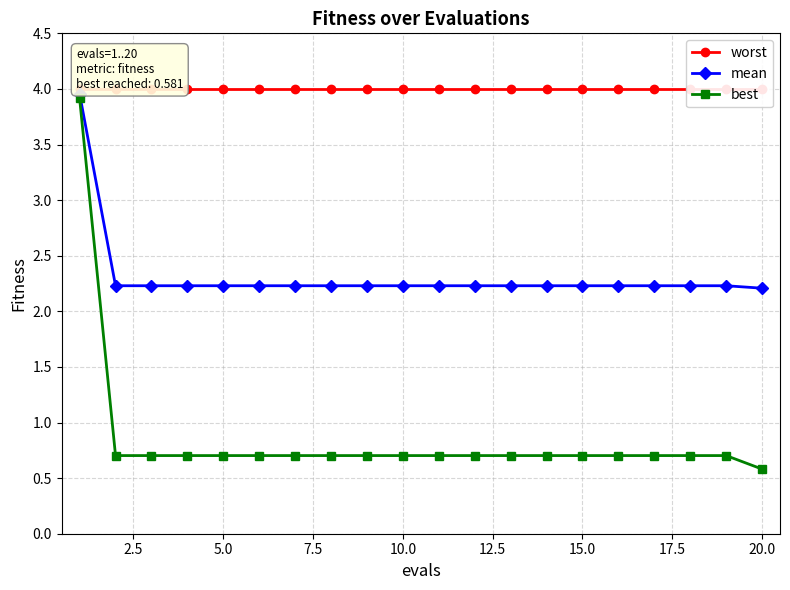

Which series has the largest total across all categories?

worst